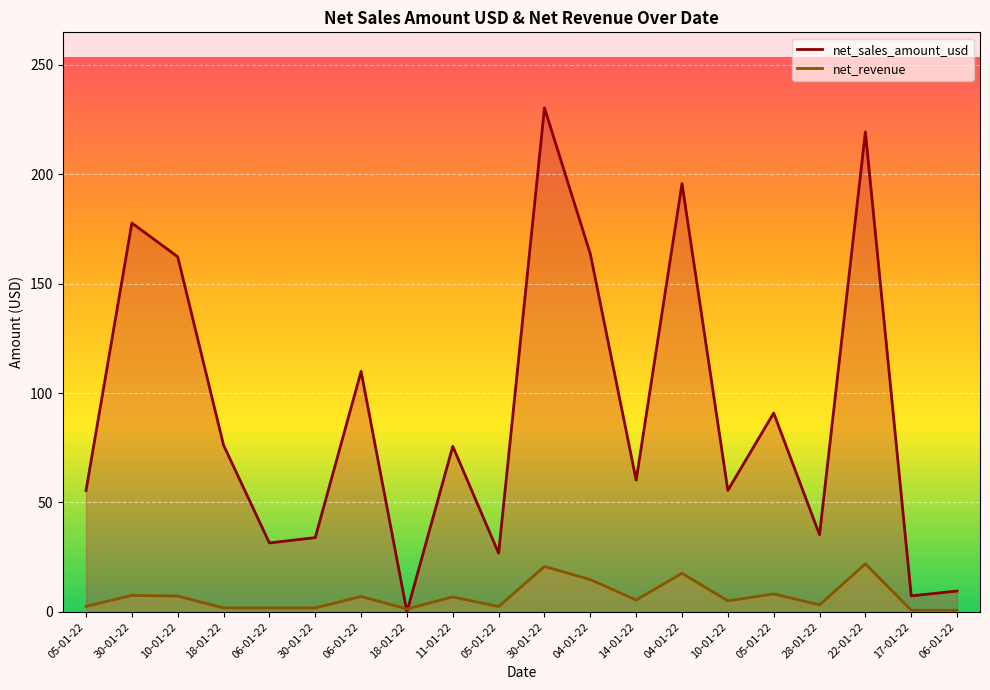

Which series changed the most between 10-01-22 and 10-01-22?

net_sales_amount_usd